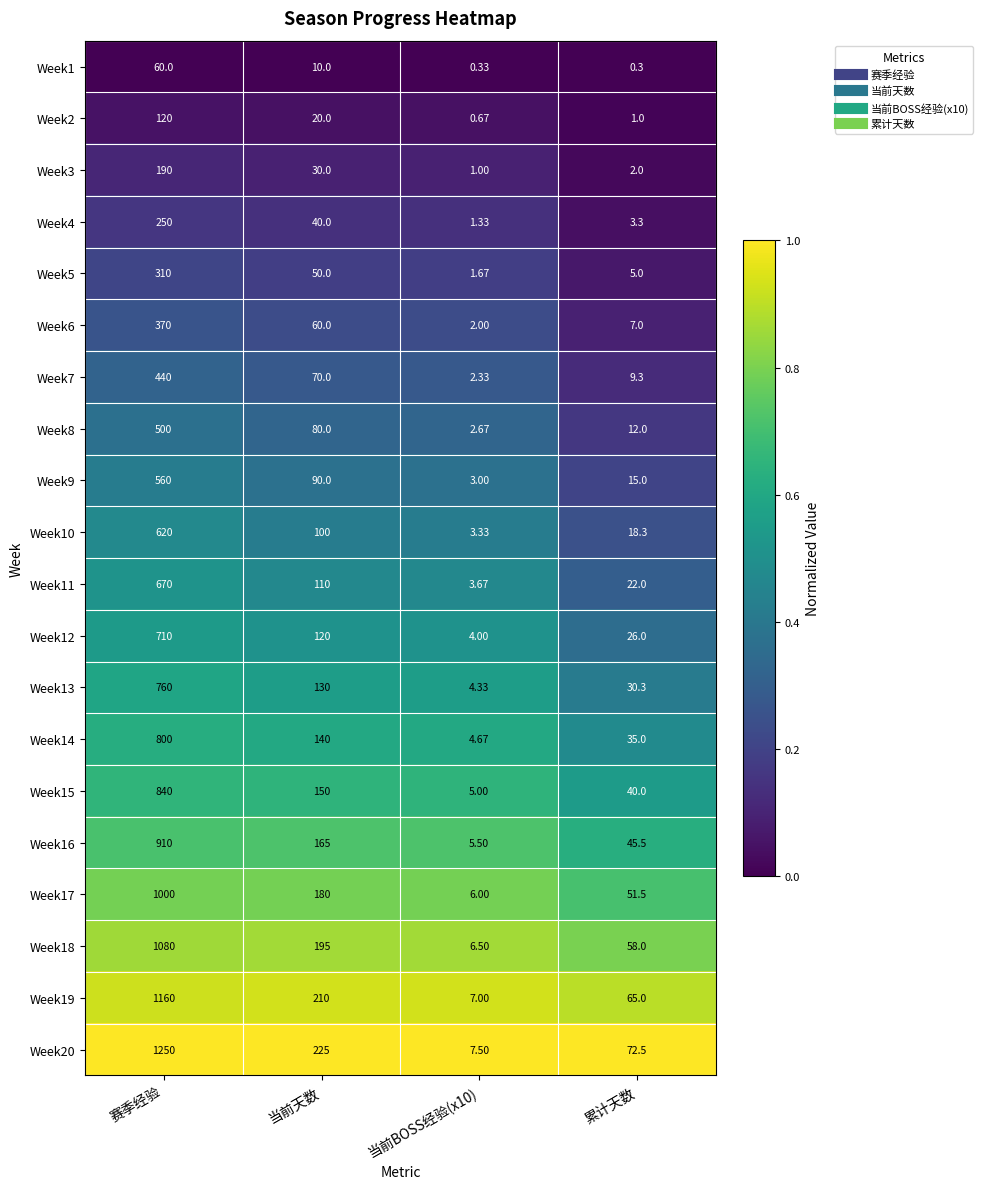

Which category has the lowest value across all series?

累计天数